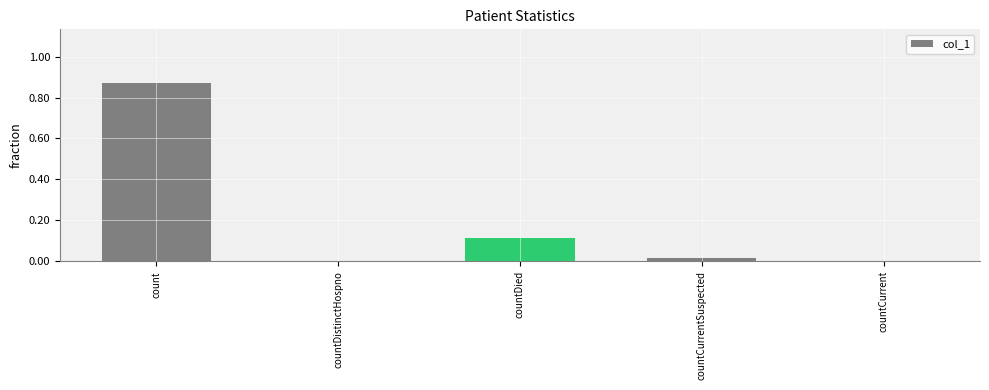

At which category does the chart reach its peak across all series?

count